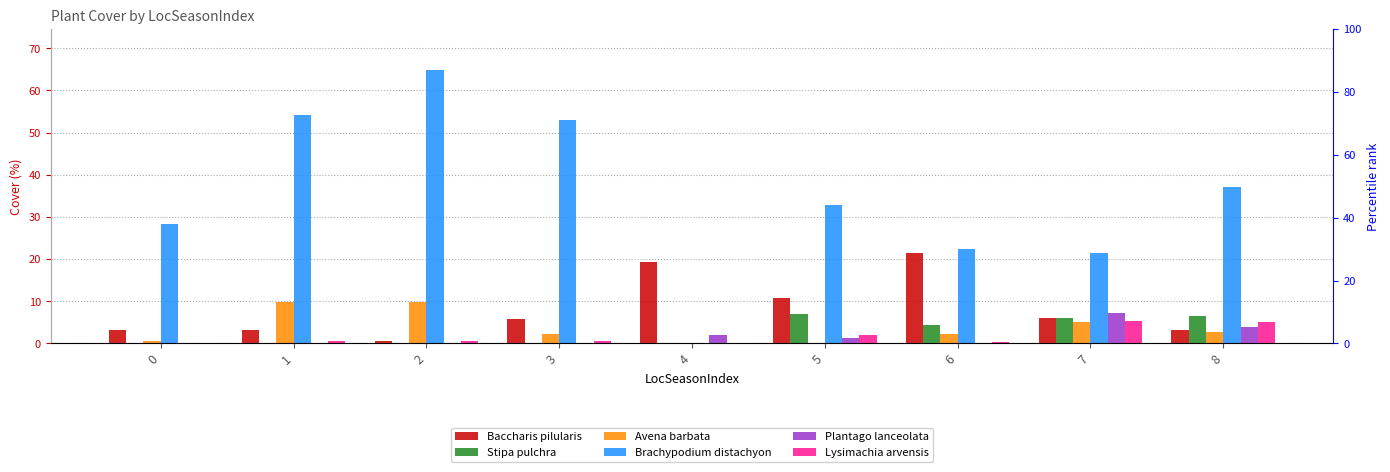

How many bars are there in each group?

6